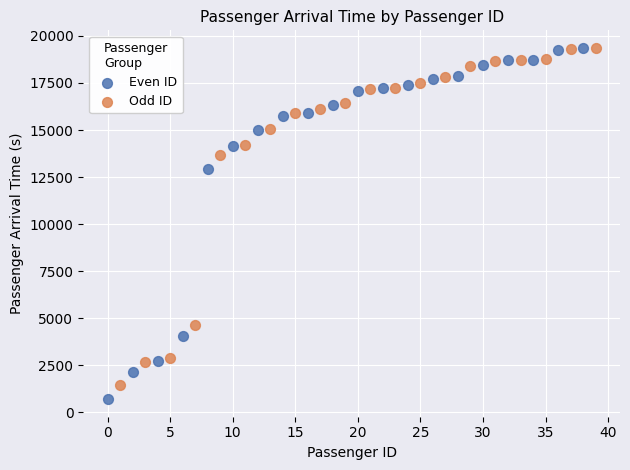

Which series has the largest Y range (max minus min)?

Even ID